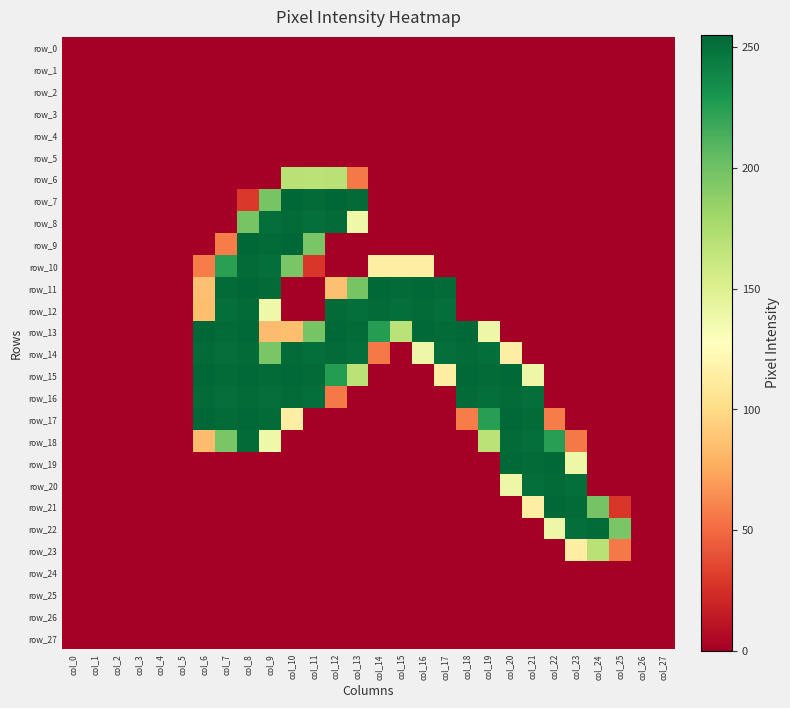

Is the value of row_14 at col_10 greater than the value of row_0 at col_1?

Yes